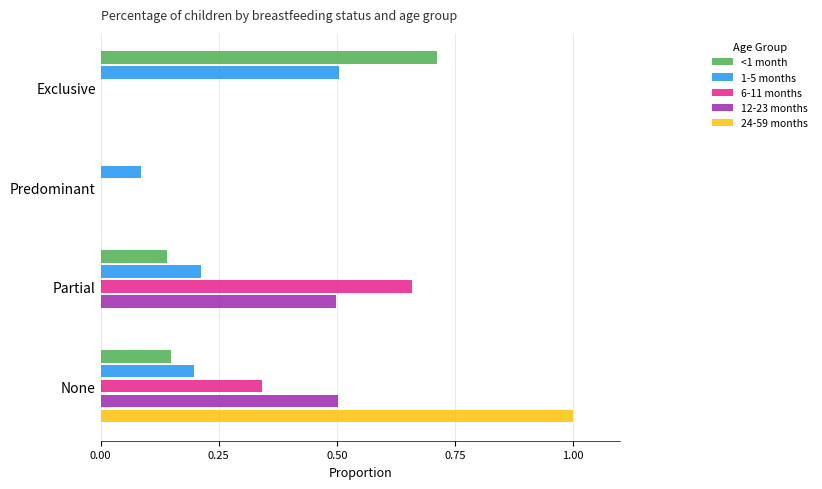

Is it true that 24-59 months equals 0.4 at Exclusive?

False